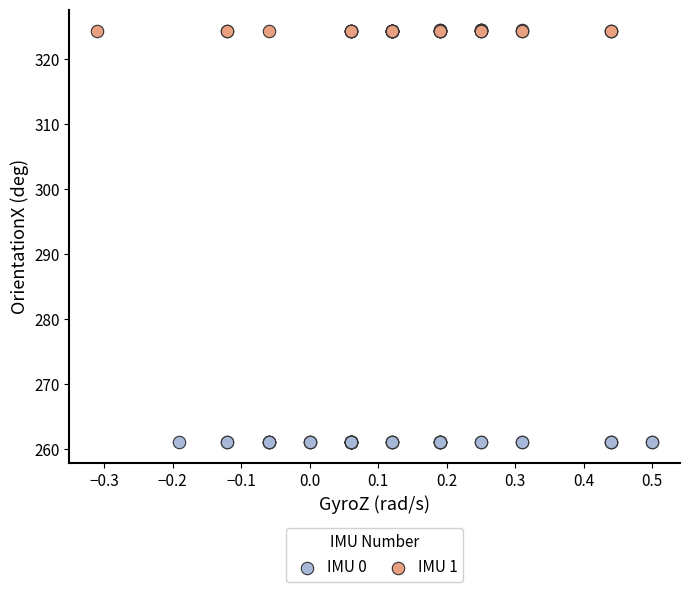

What are all the series names shown in the legend?

IMU 0, IMU 1